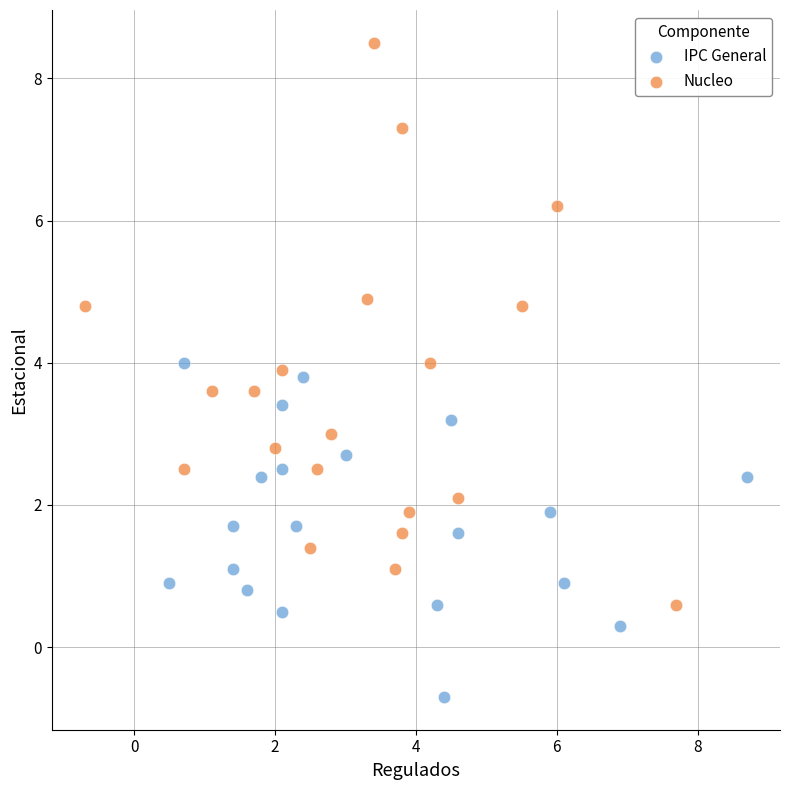

Which series has the largest Y range (max minus min)?

Nucleo